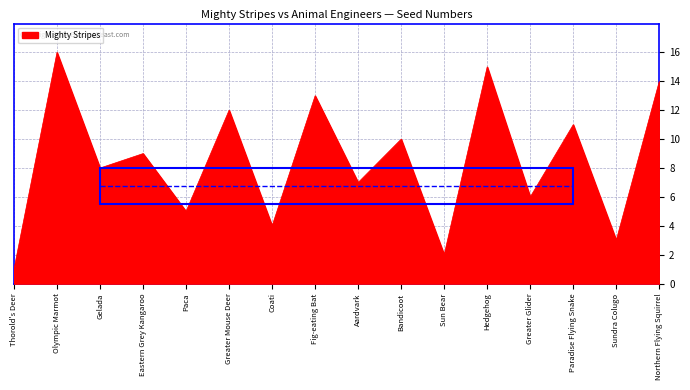

The value at Greater Mouse Deer is 17. True or false?

False